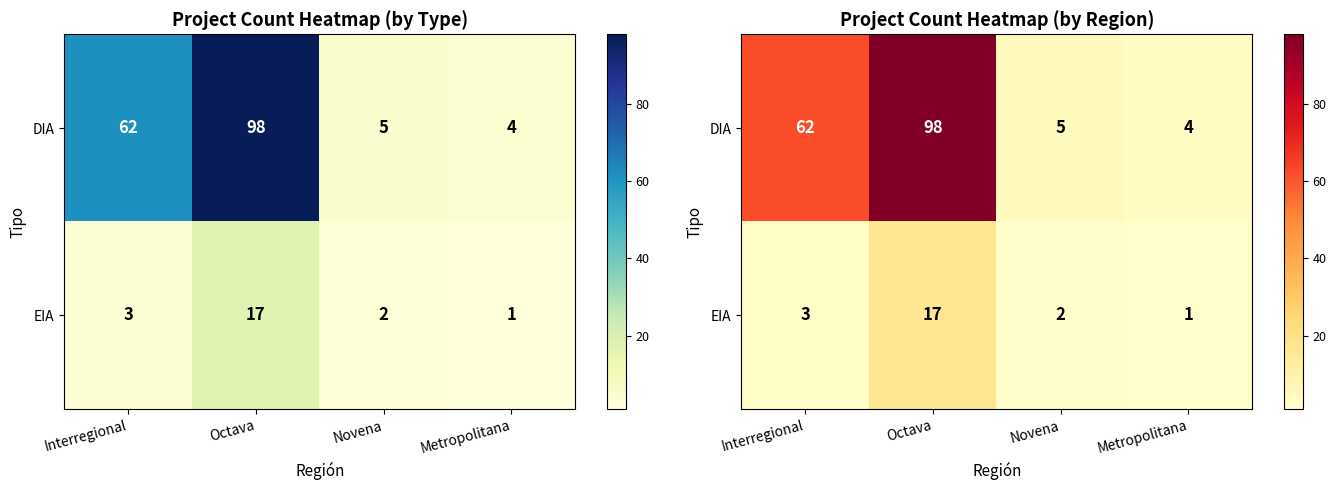

Which series changed the most between Interregional and Novena?

DIA